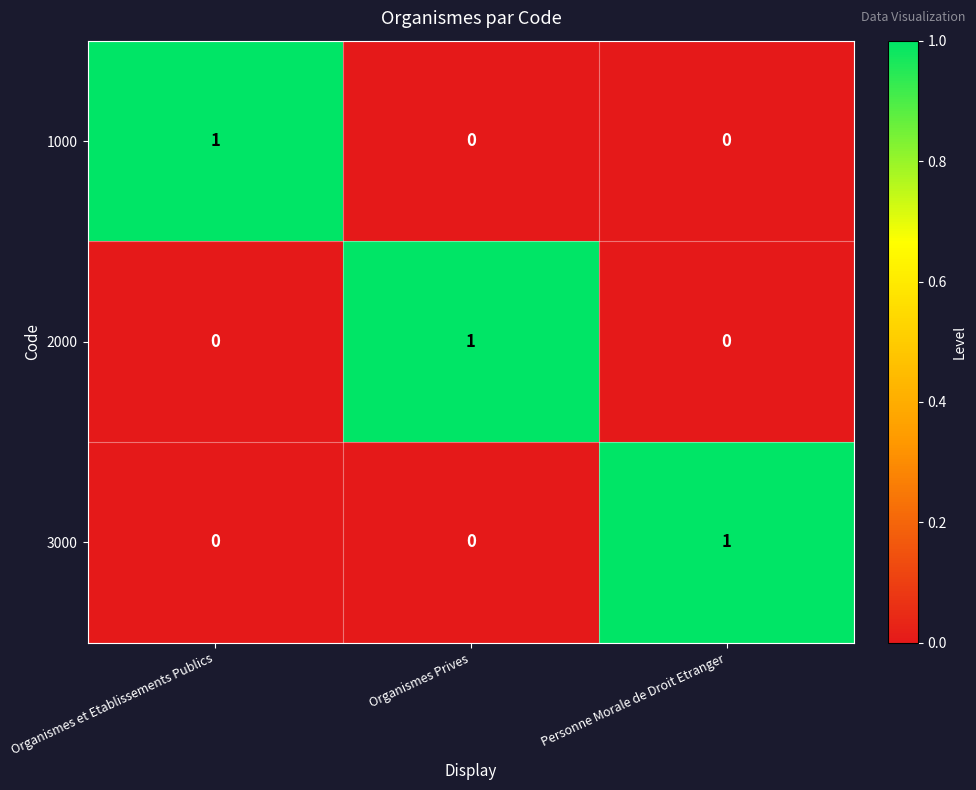

At which label does 3000 reach its peak?

Personne Morale de Droit Etranger